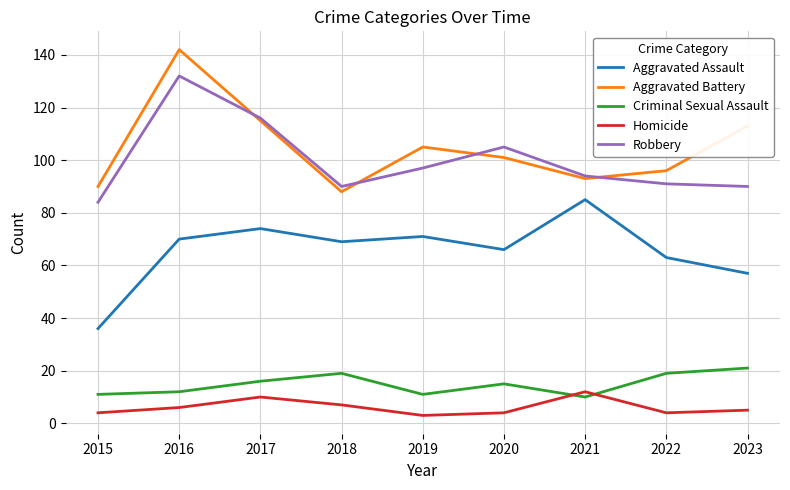

At which category is the sum across all series the highest?

2016